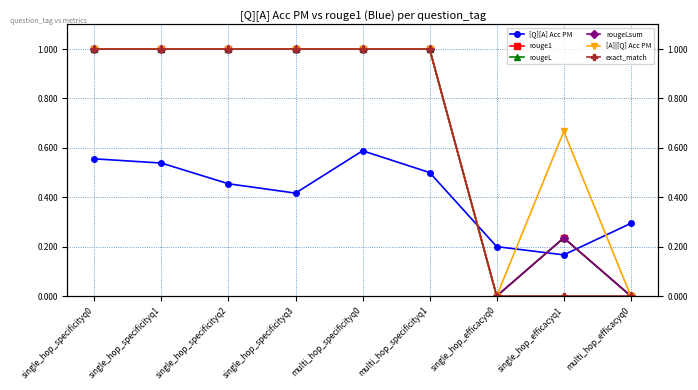

What is the sum of the exact_match values at single_hop_efficacyq1 and single_hop_specificityq0?

1.0